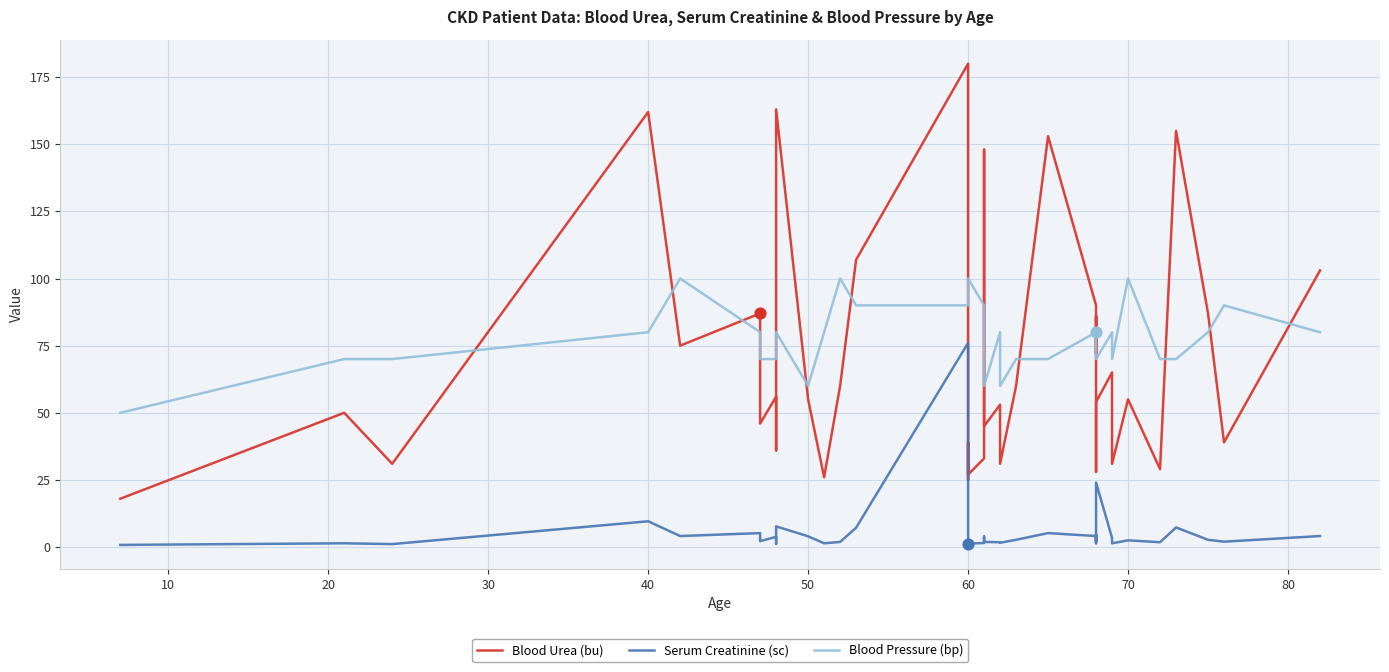

What are all the series names shown in the legend?

Blood Urea (bu), Serum Creatinine (sc), Blood Pressure (bp)